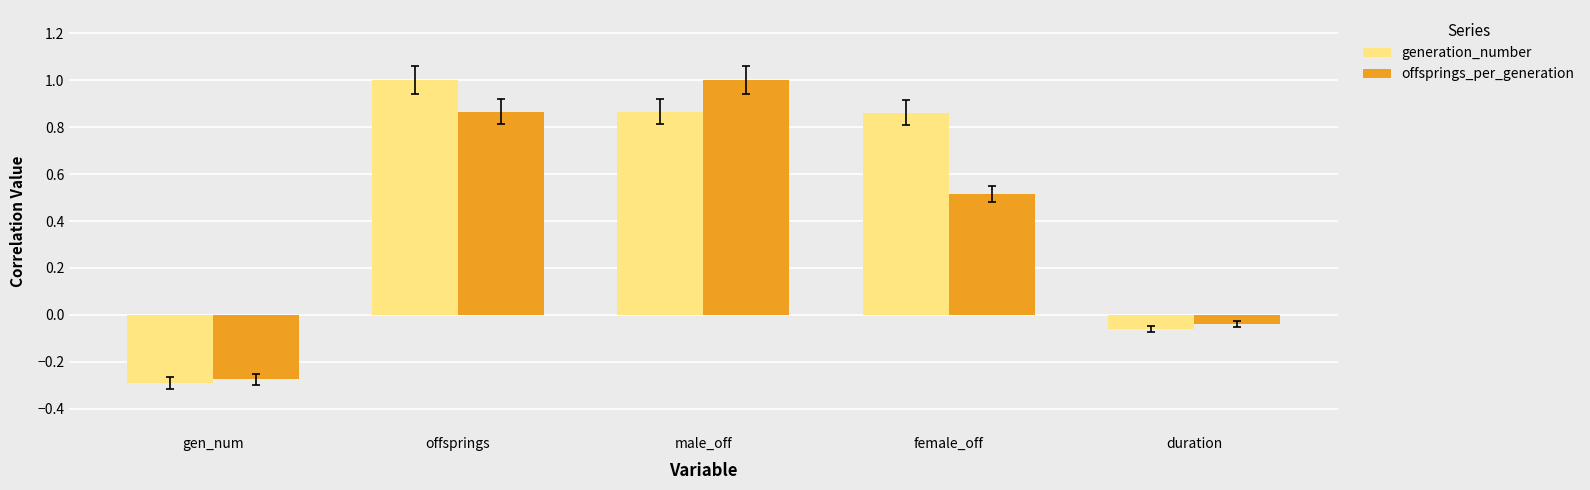

What is the label of the 3rd bar from the right?

male_off